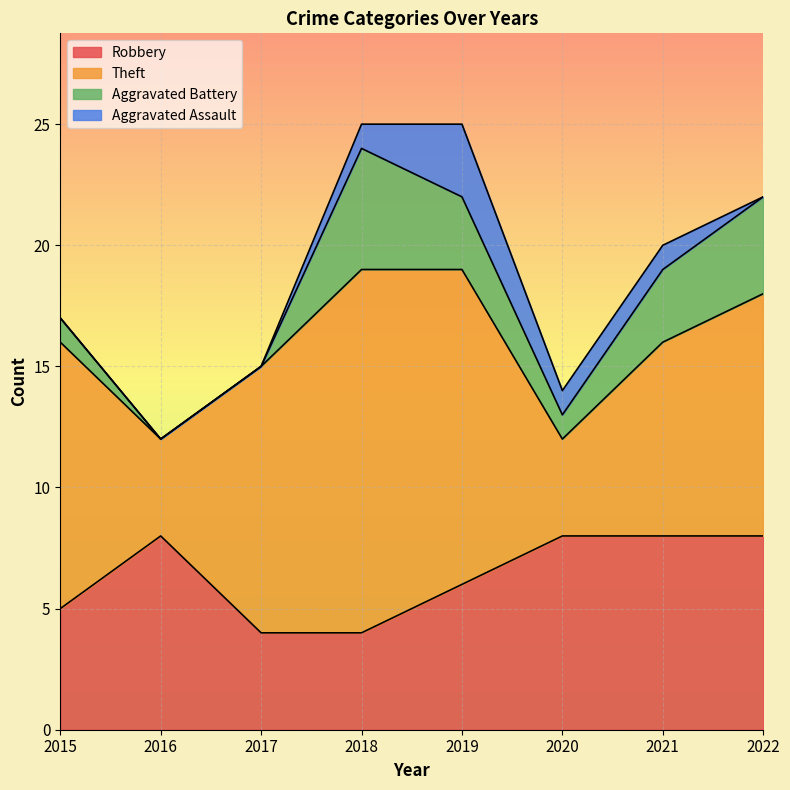

How many Robbery values are between 5 and 8?

6